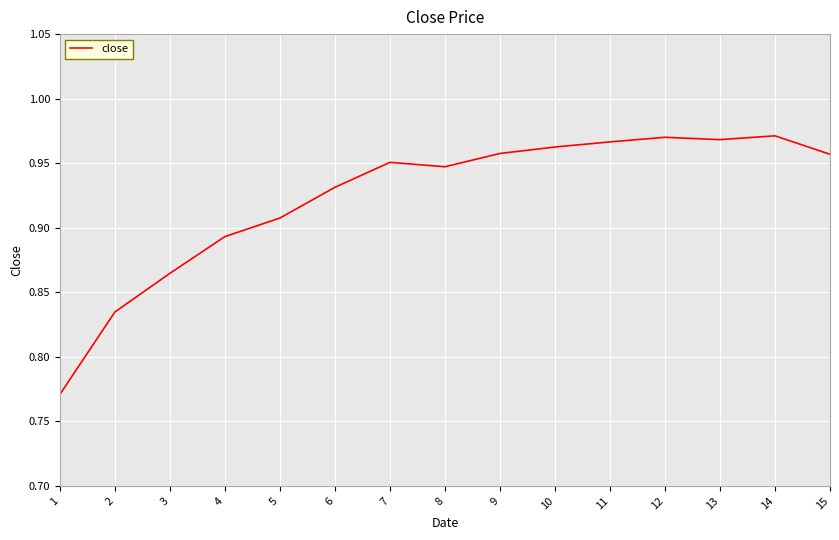

What is the change in value from 1 to 2?

+0.1